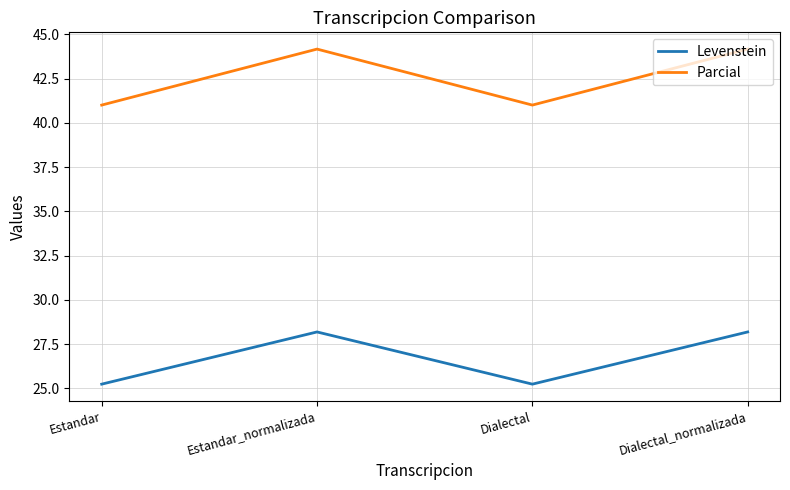

What position from the right is Estandar_normalizada?

3